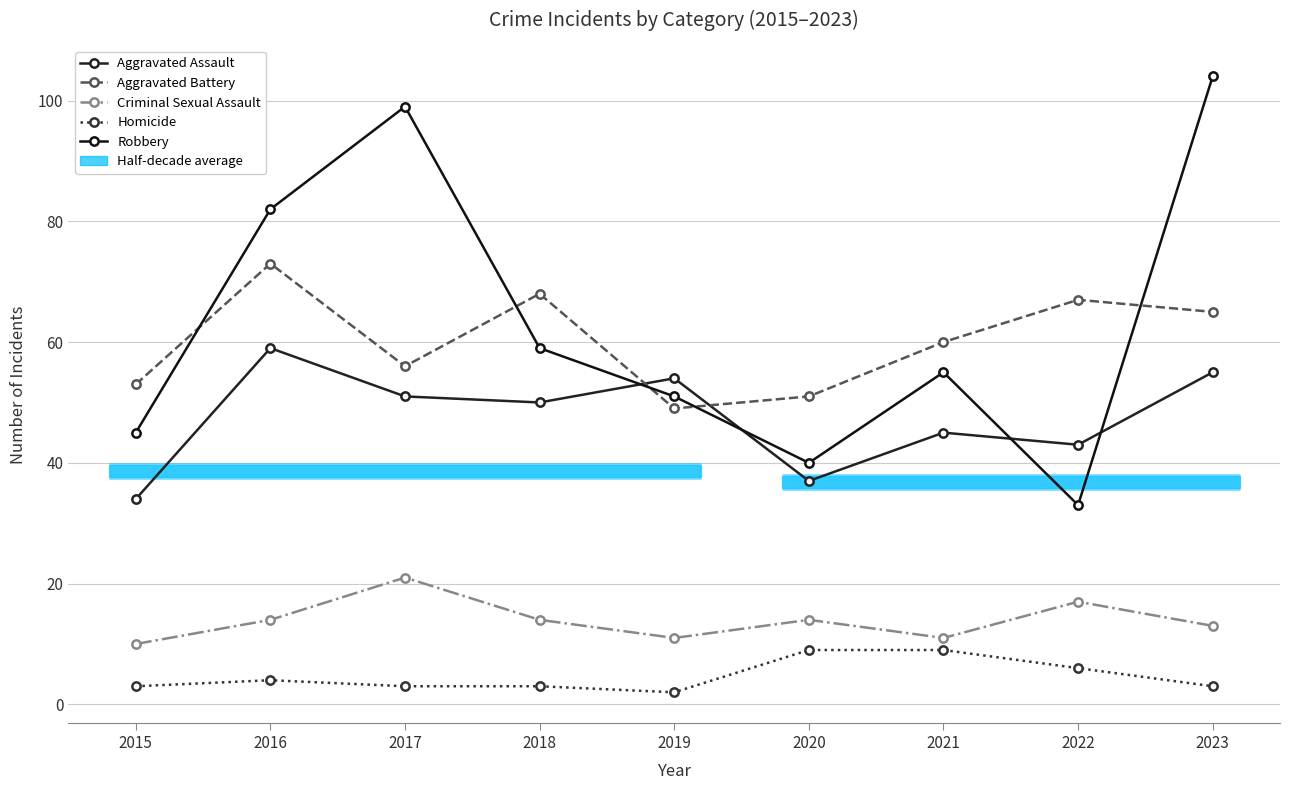

True or false: Robbery has more than 2 interior local peaks.

False